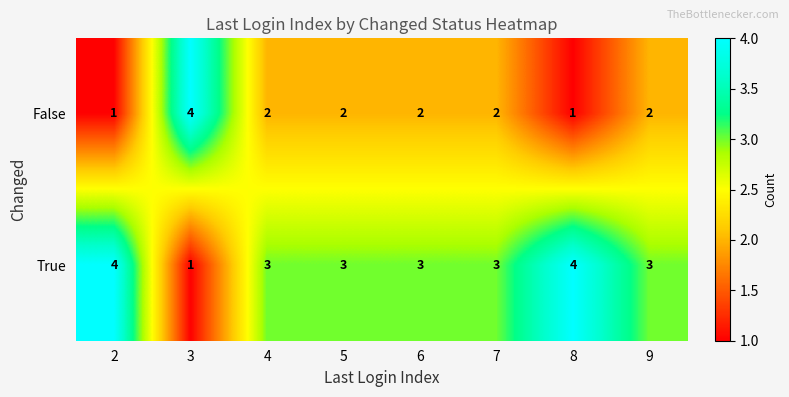

At which label does True reach its minimum?

3